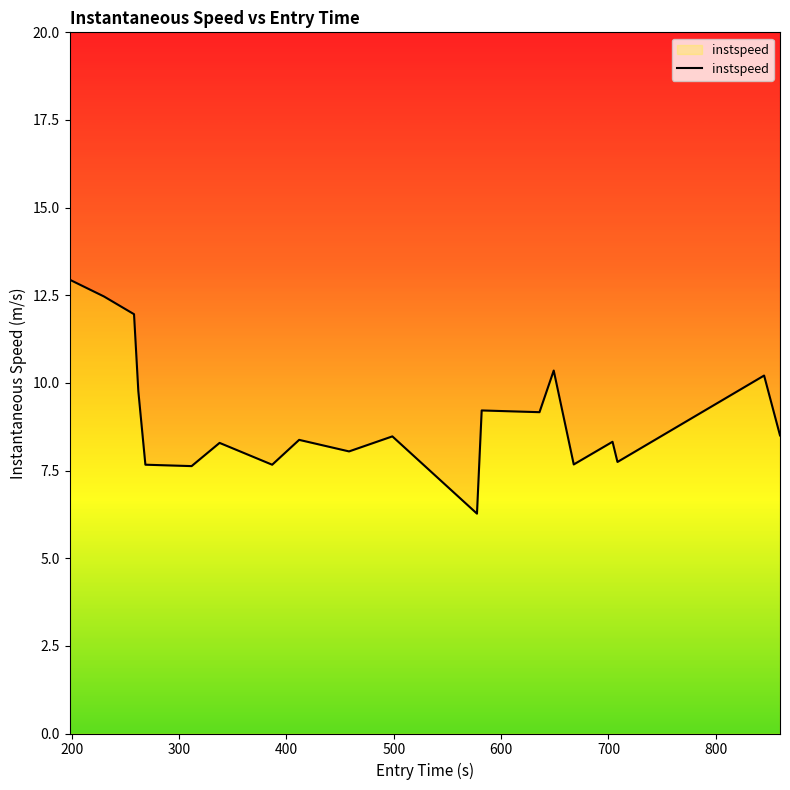

What is the ratio of the value at 268.58375587690364 to the value at 386.6924006651391?

1.0